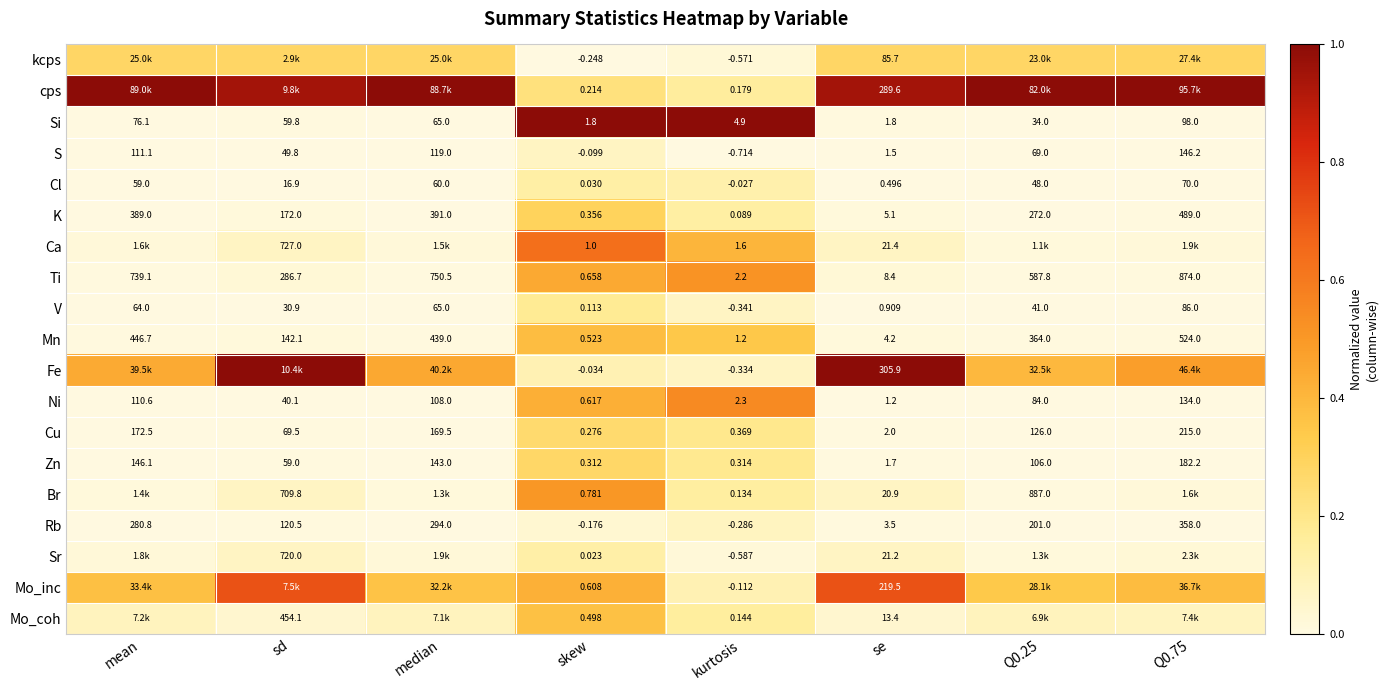

Is the value of Mo_inc at kurtosis greater than the value of S at kurtosis?

Yes